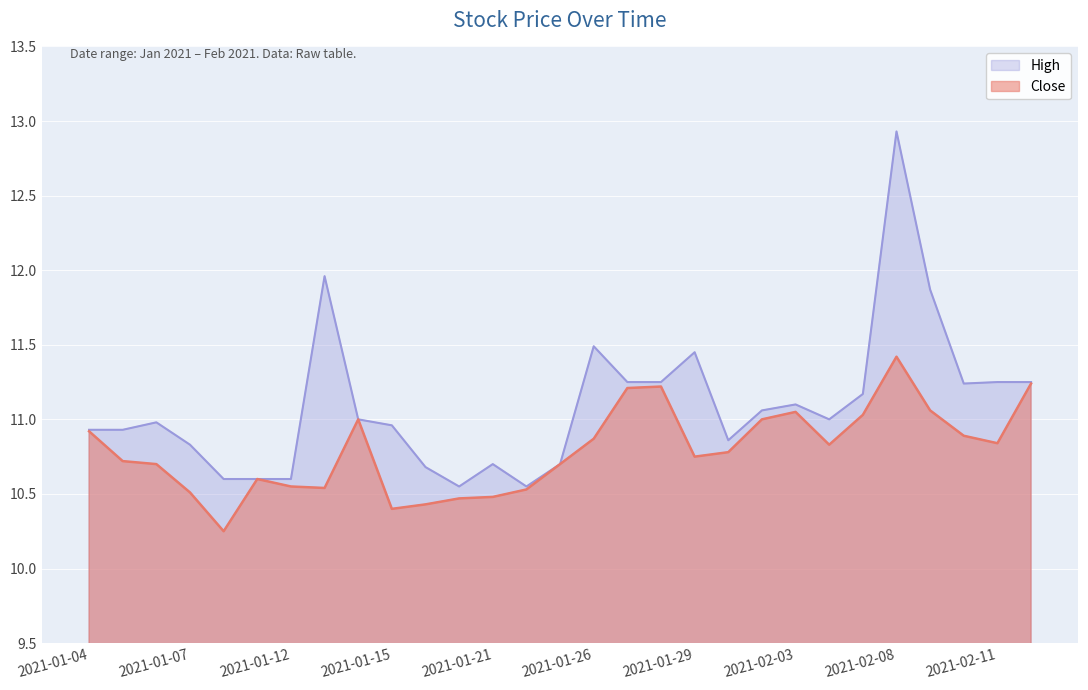

What is the minimum value for Close?

10.2